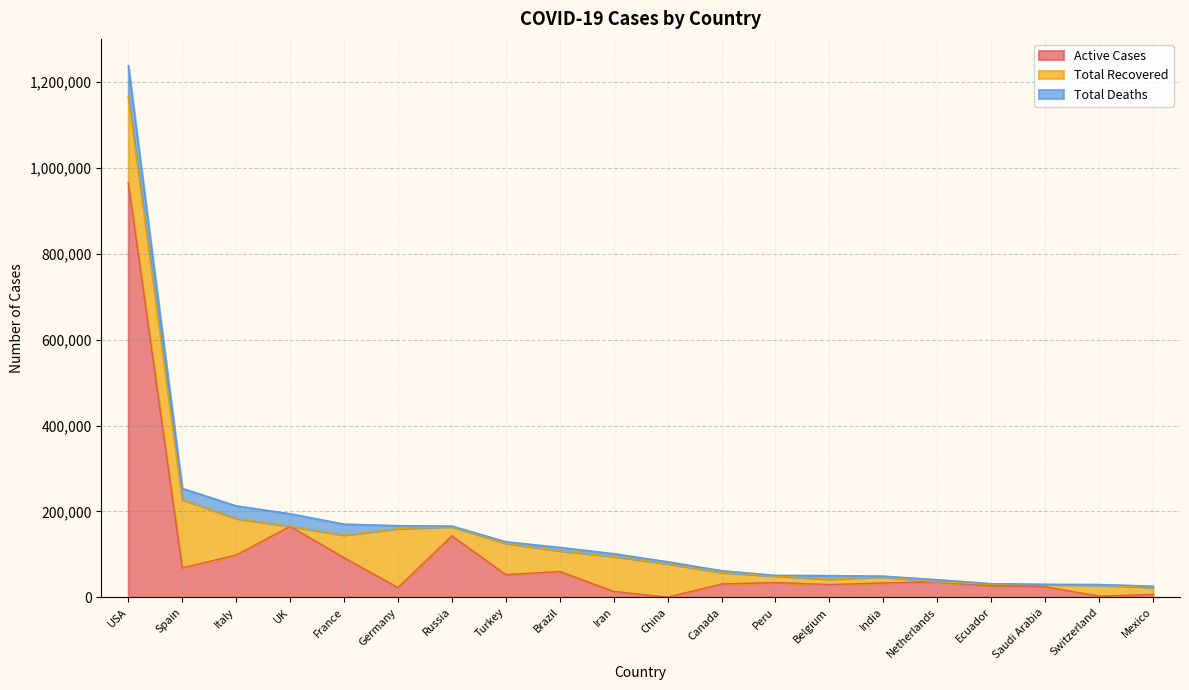

How many data points in Total Recovered are less than 26993?

10